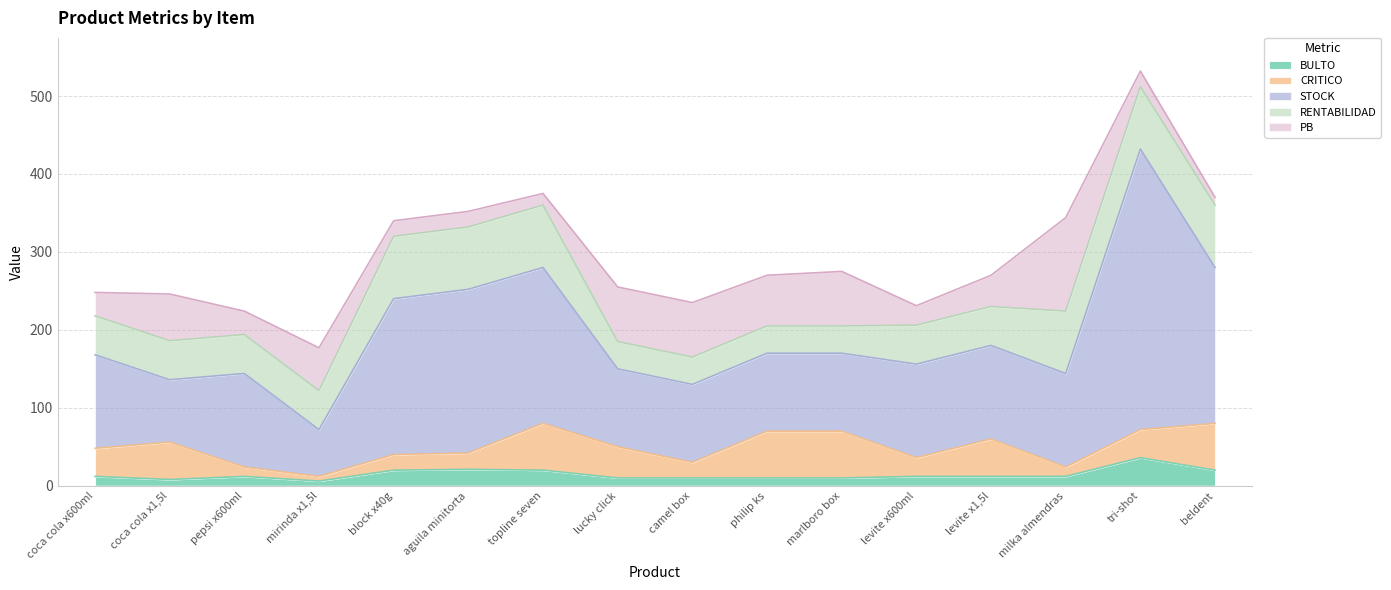

True or false: STOCK and RENTABILIDAD cross at least once.

False